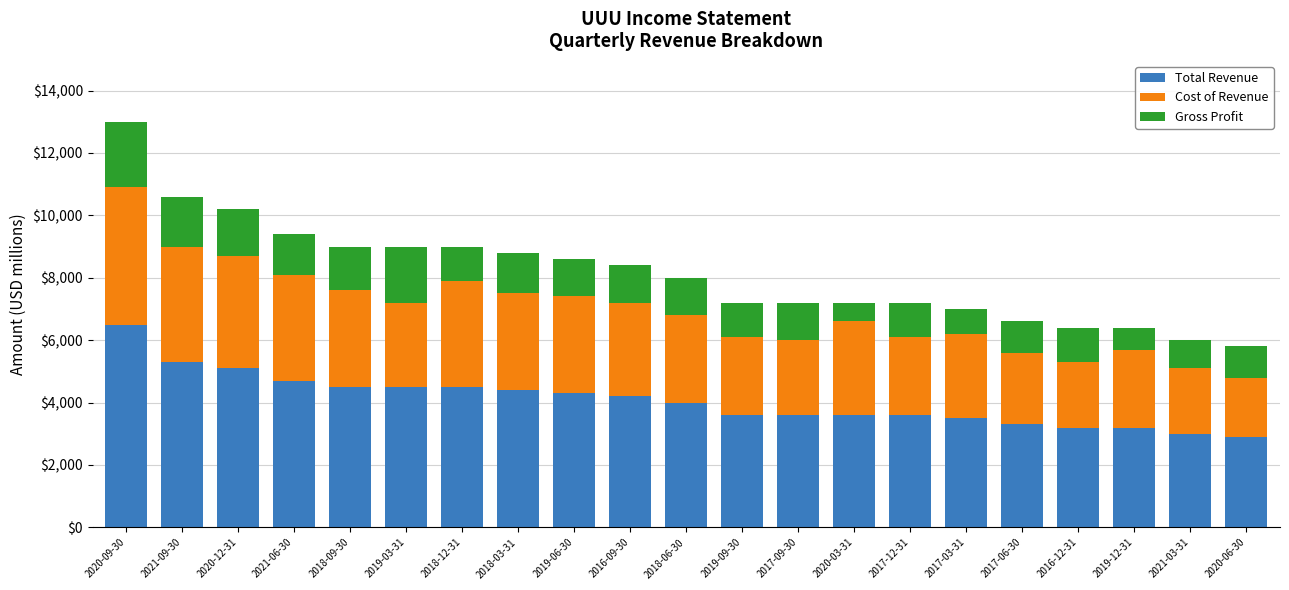

Are the bars horizontal?

No